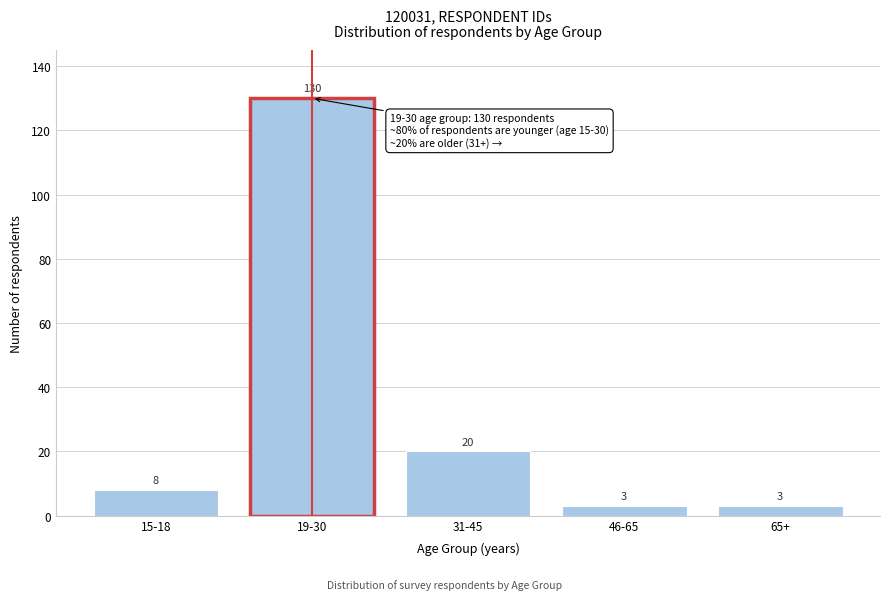

Reading left to right, what are all the values shown in this chart?

15-18=8	19-30=130	31-45=20	46-65=3	65+=3